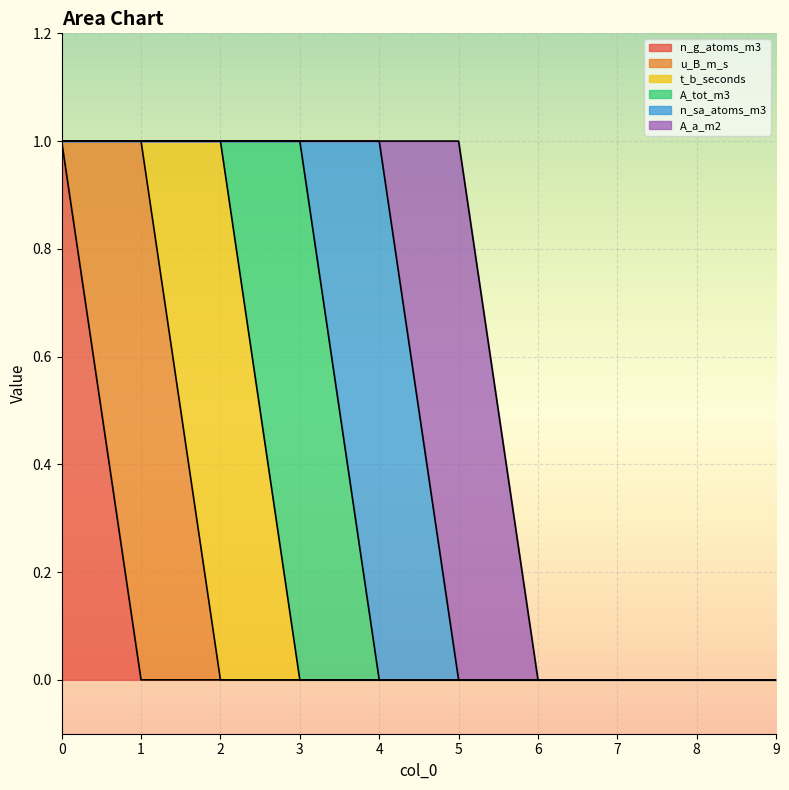

What are all the series names shown in the legend?

n_g_atoms_m3, u_B_m_s, t_b_seconds, A_tot_m3, n_sa_atoms_m3, A_a_m2